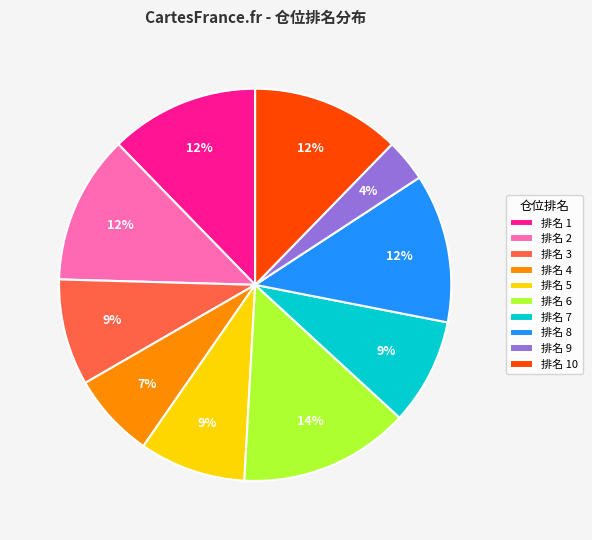

Count the number of slices in the pie.

10